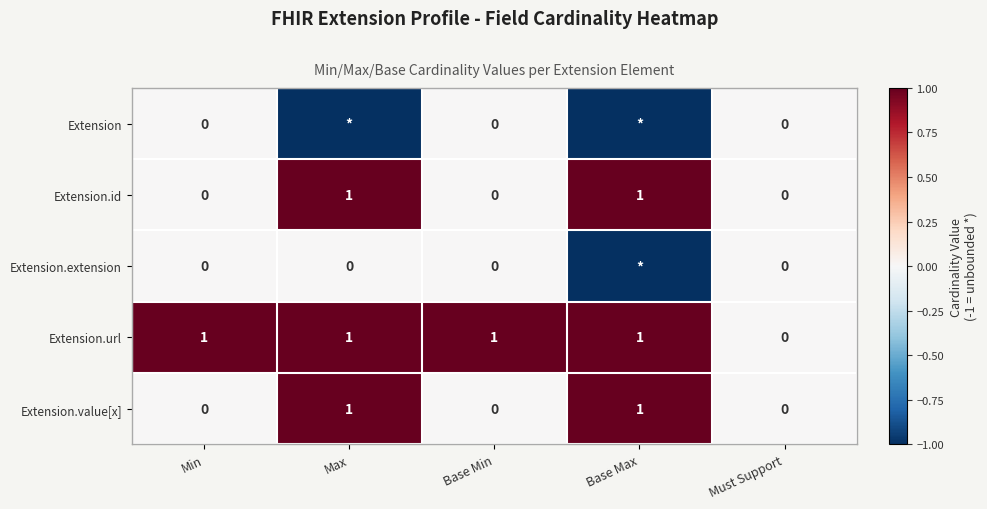

The value of Extension.value[x] at Base Max is 1. True or false?

True